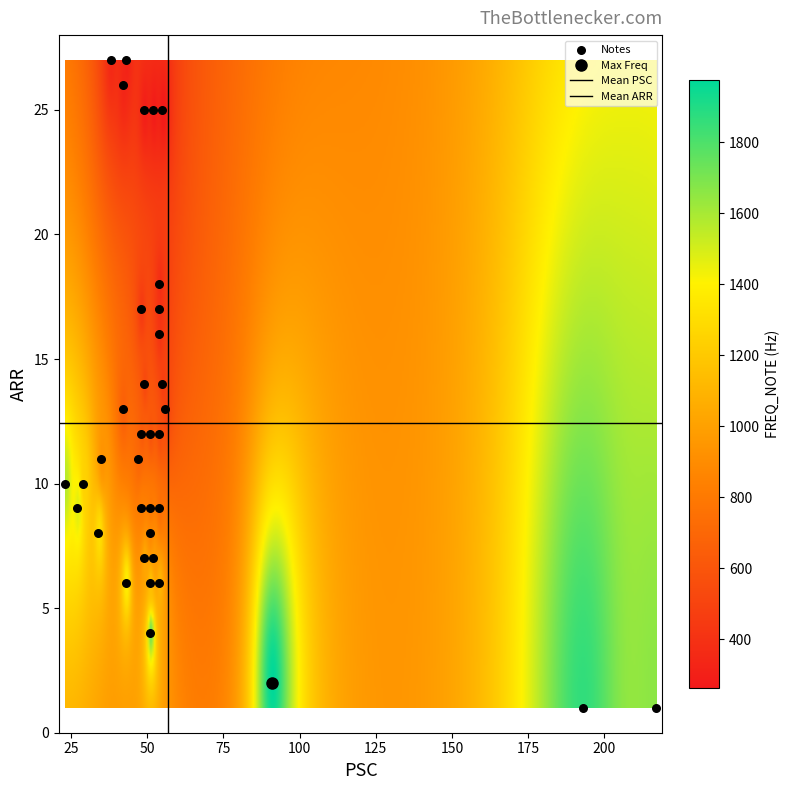

Count the number of points in this scatter plot.

36